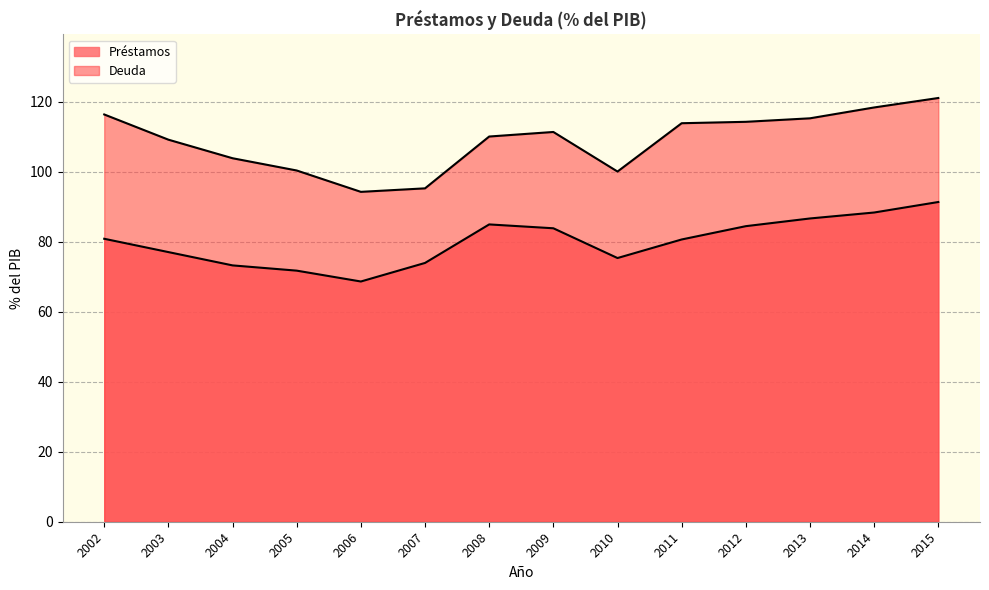

True or false: Préstamos and Deuda cross at least once.

False